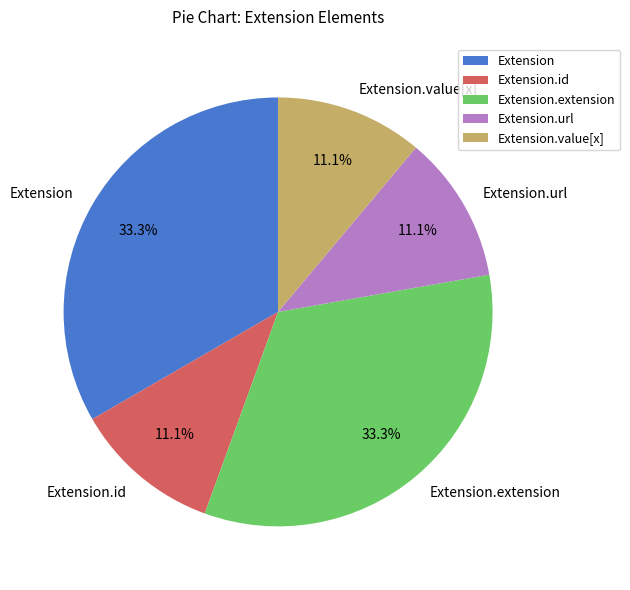

Is there any slice that represents more than half of the pie?

No